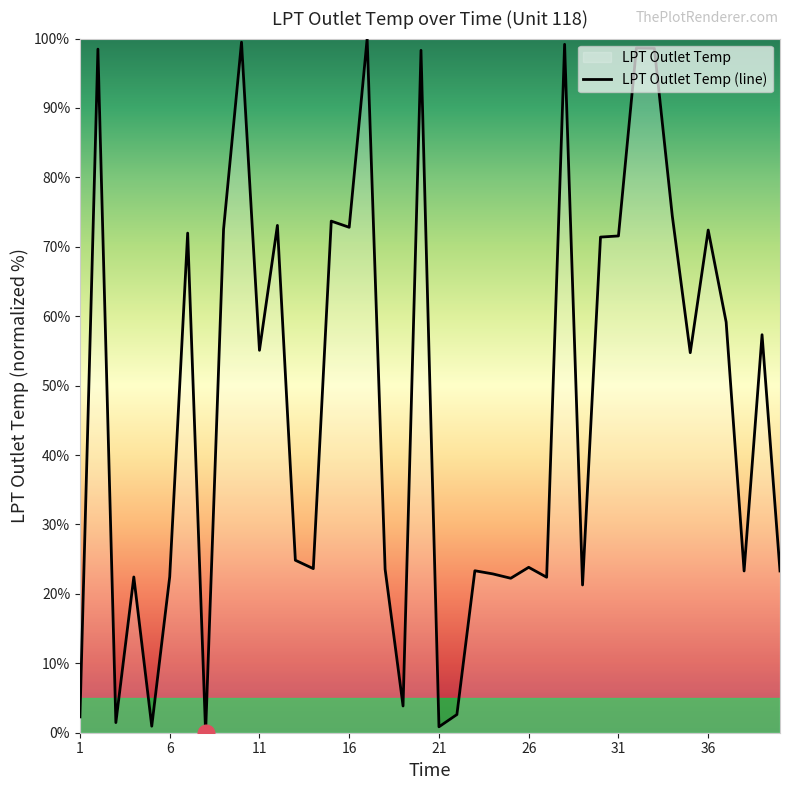

At which label does the data first exceed 54?

2